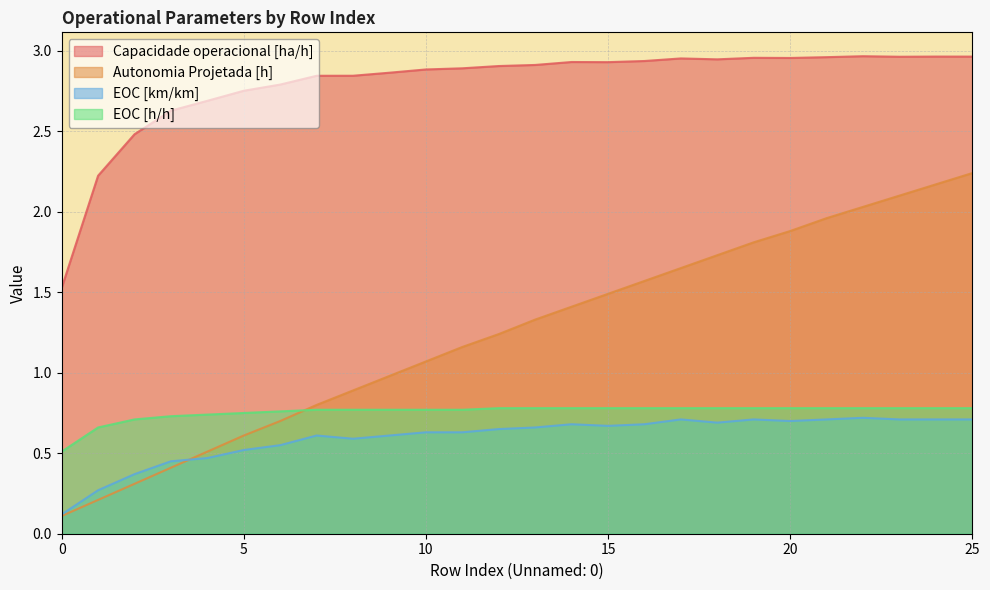

How many data points in Capacidade operacional [ha/h] are above 2?

25